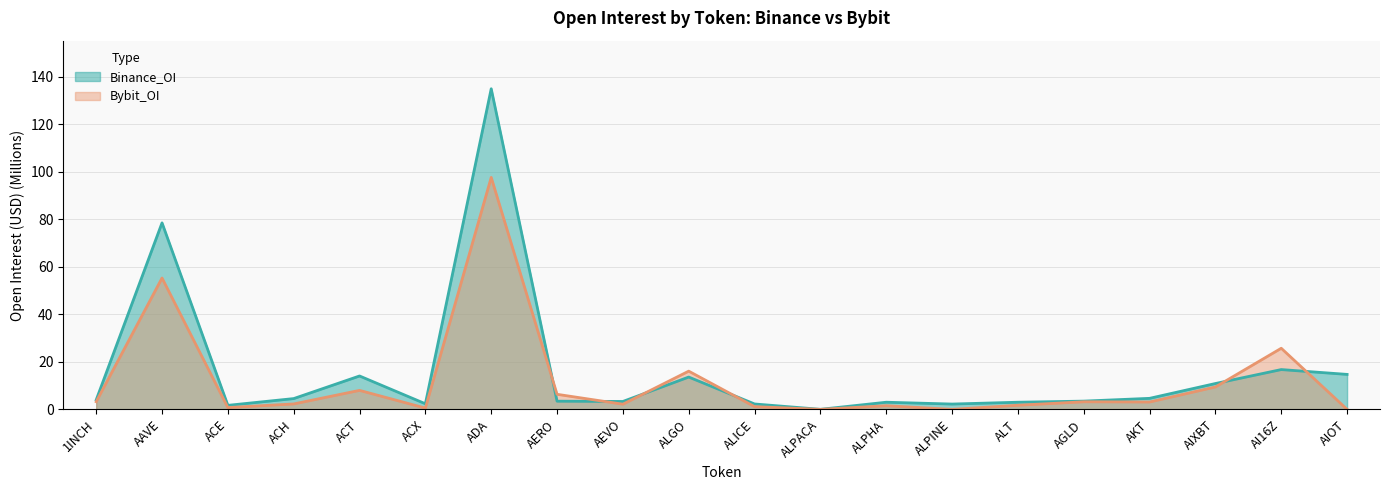

What is the label of the 10th point from the left?

ALGO